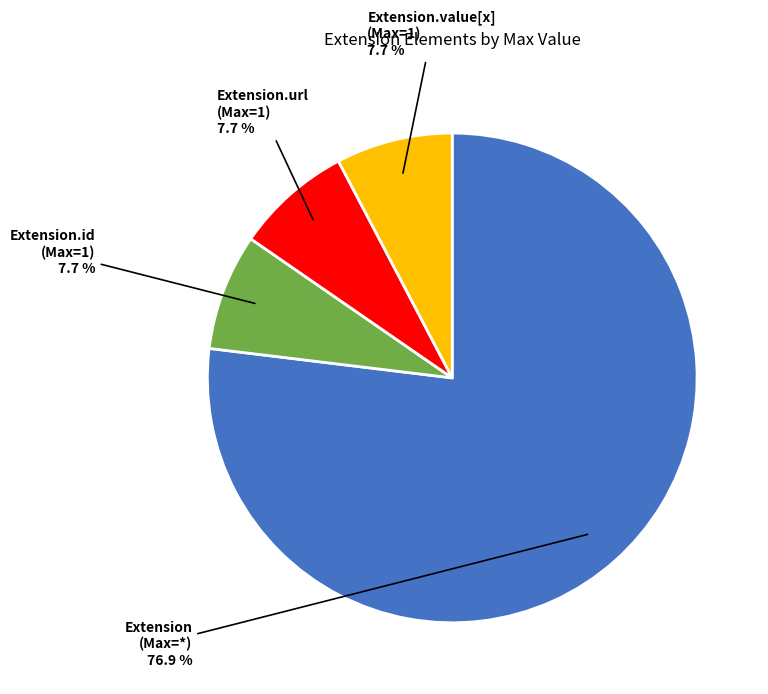

Is there a majority slice in this chart?

Yes